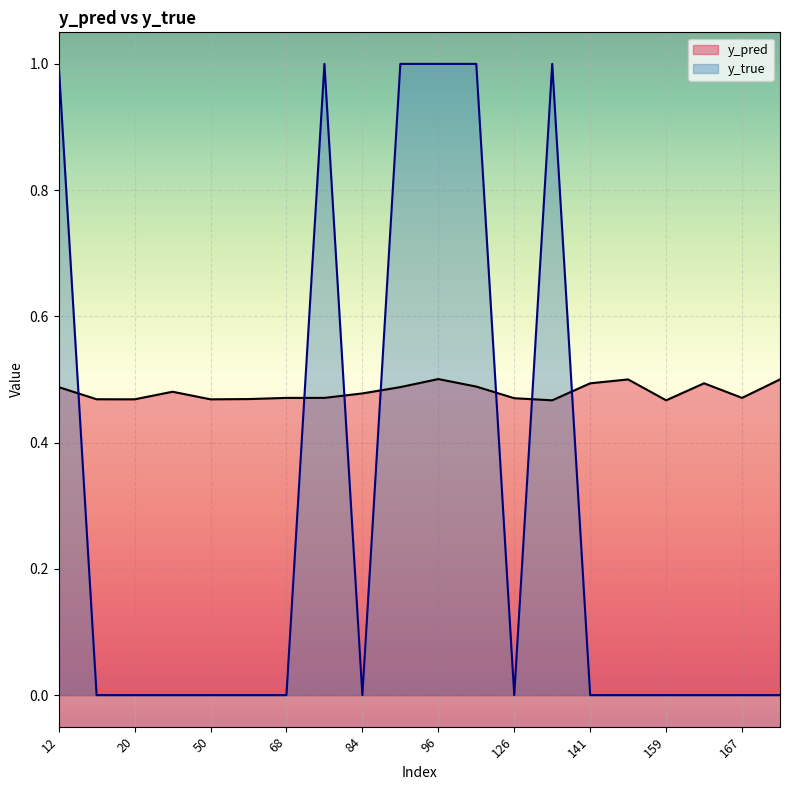

Reading left to right, what are all the values shown in this chart?

y_pred: 0.5	0.5	0.5	0.5	0.5	0.5	0.5	0.5	0.5	0.5	0.5	0.5	0.5	0.5	0.5	0.5	0.5	0.5	0.5	0.5
y_true: 1.0	0.0	0.0	0.0	0.0	0.0	0.0	1.0	0.0	1.0	1.0	1.0	0.0	1.0	0.0	0.0	0.0	0.0	0.0	0.0